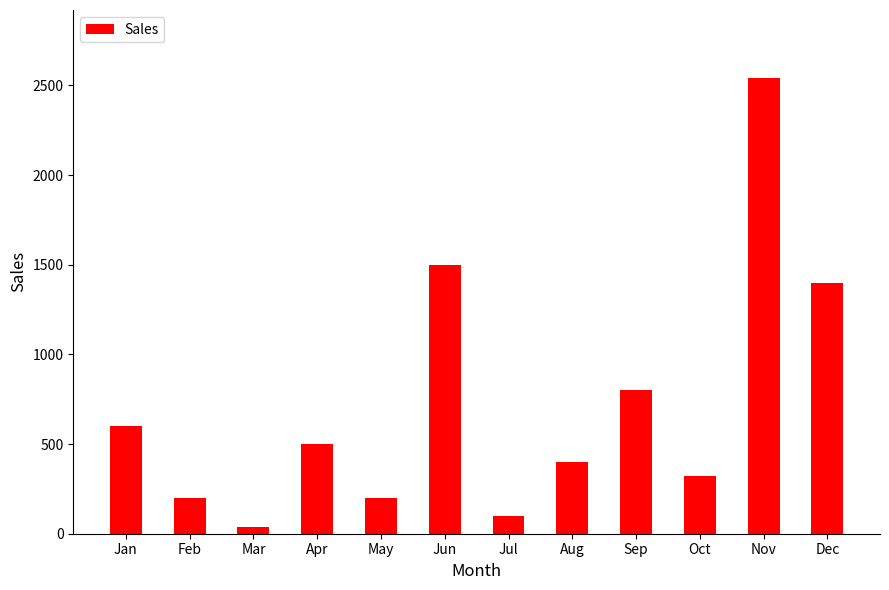

Which label corresponds to the smallest value in the chart?

Mar